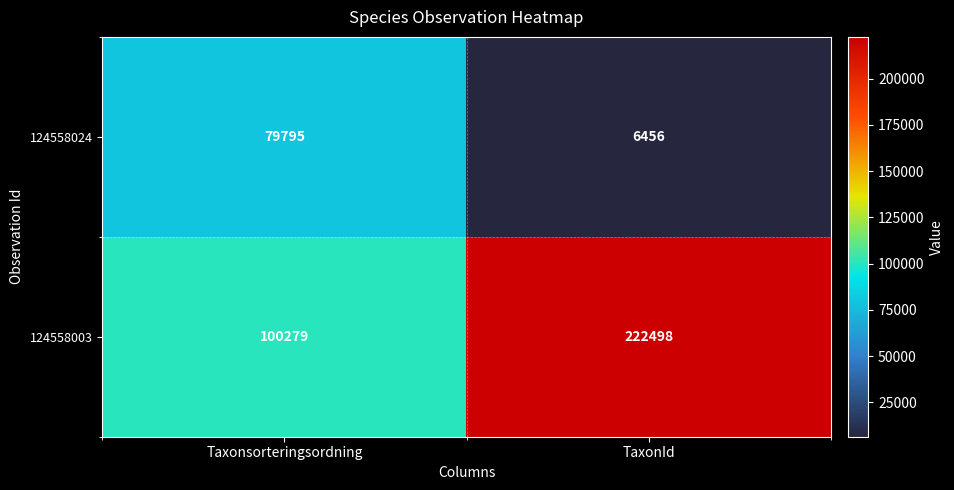

The value of 124558003 at Taxonsorteringsordning is 100279. True or false?

True